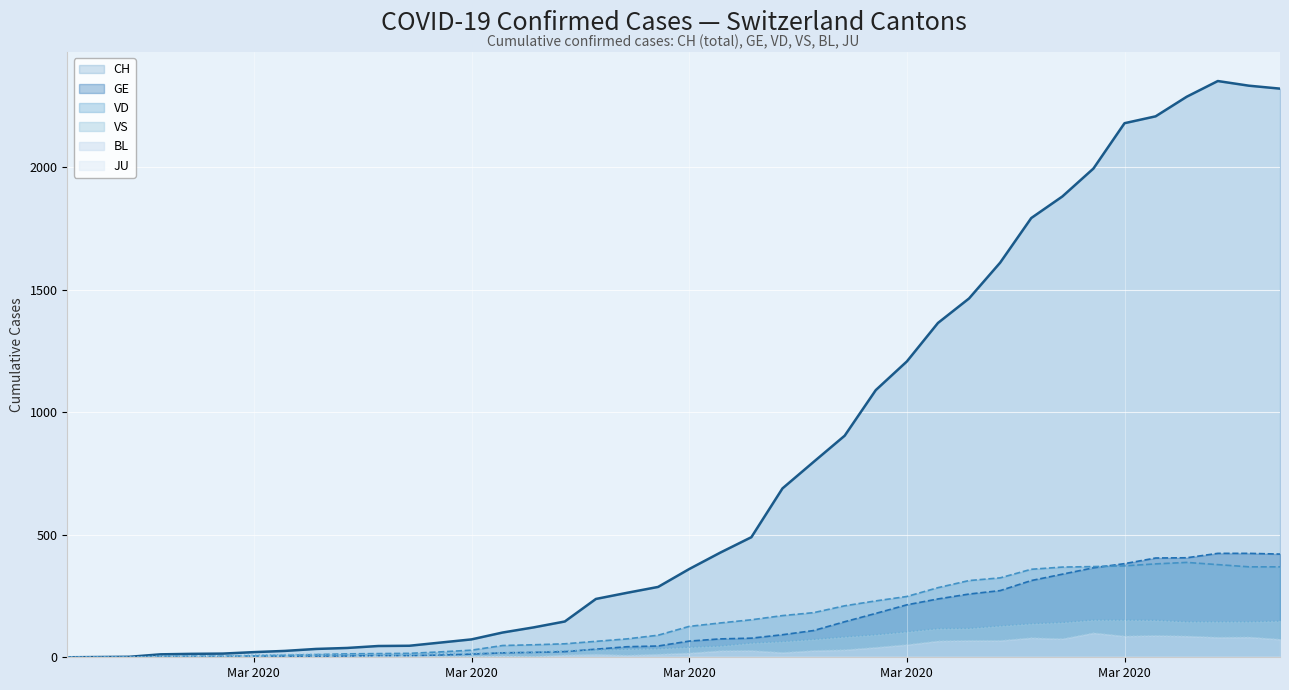

What is the value of the CH point at the 40th from the left?

2320